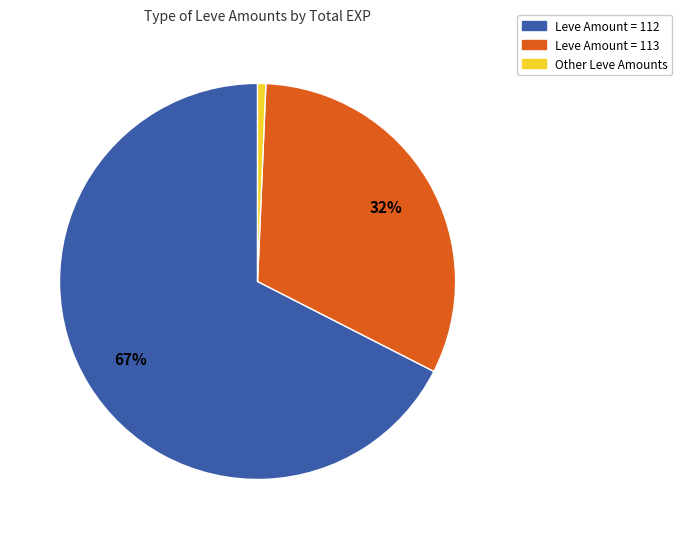

To the nearest percent, what is the average slice percentage?

33%